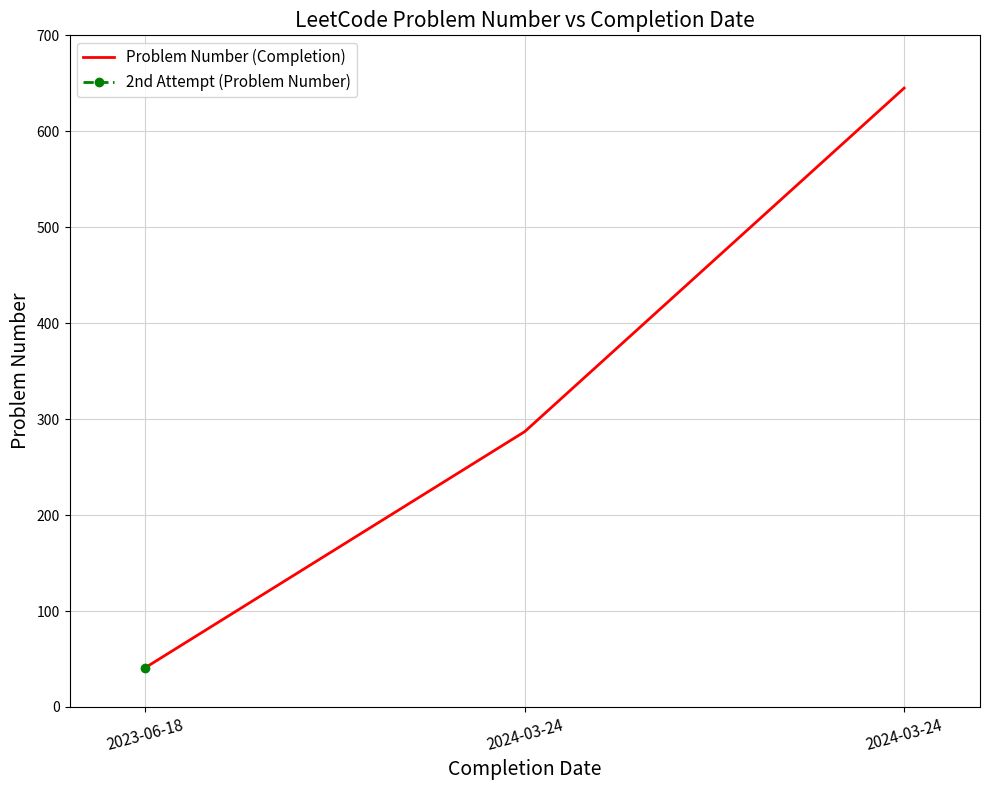

What is the label of the 3rd point from the right?

2023-06-18